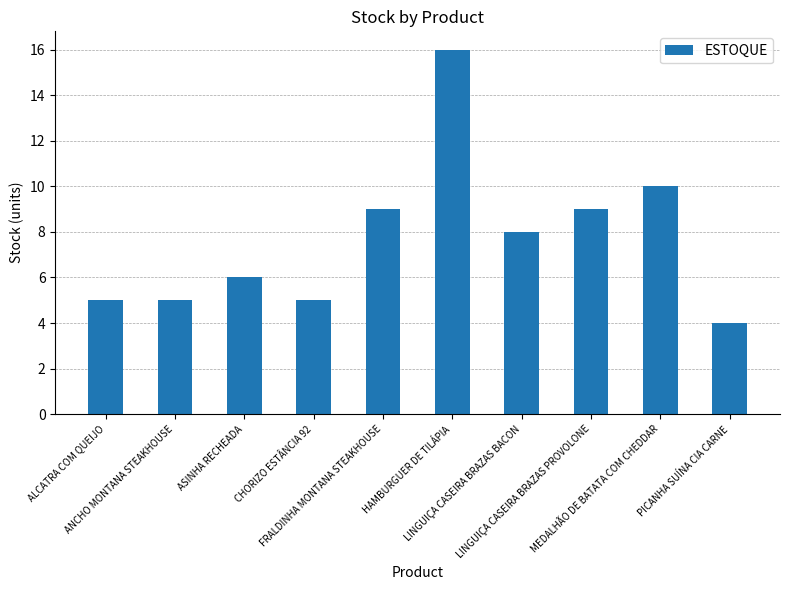

What is the change in value from ASINHA RECHEADA to LINGUIÇA CASEIRA BRAZAS PROVOLONE?

+3